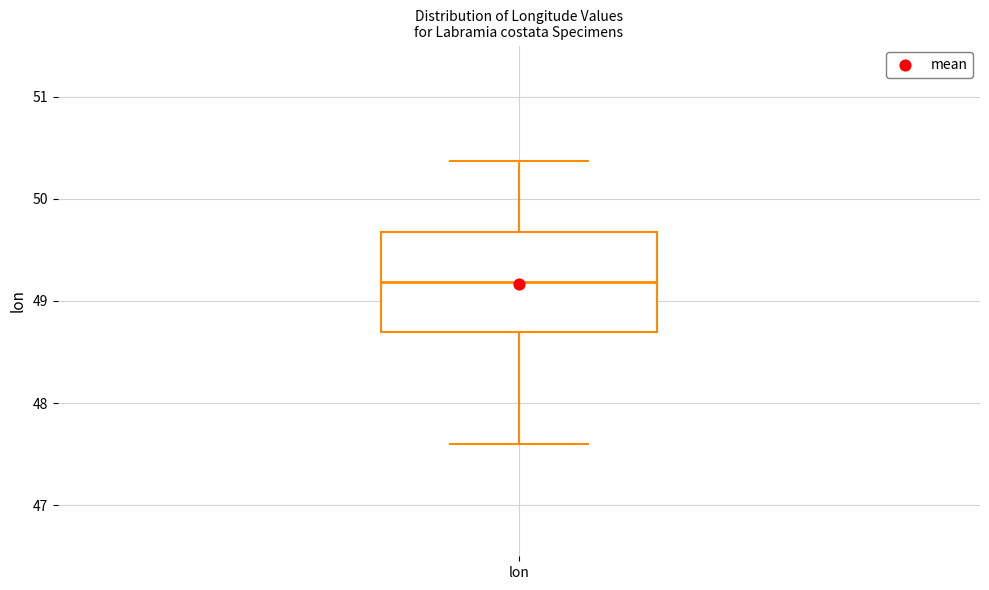

Transcribe this box plot: give where the median line is, the range the box spans, and where the two whiskers end, as read against the y-axis. The values are not printed on the chart, so give them approximately, as read against the axis.

median 49.2, box 48.7 to 49.7, whiskers 47.6 to 50.4